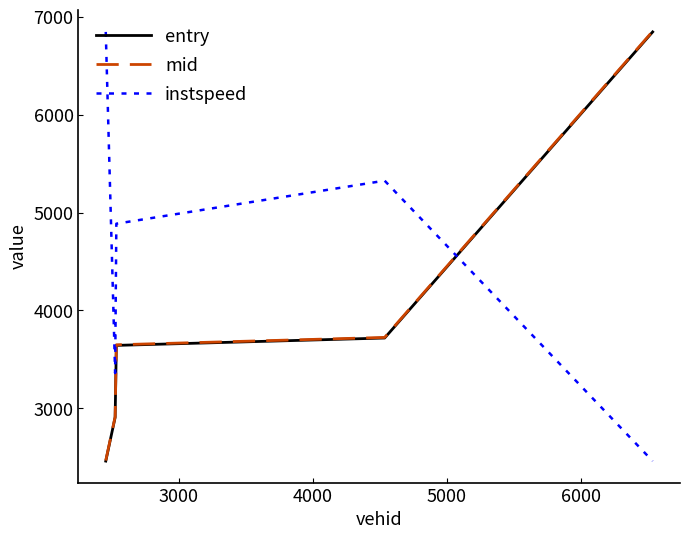

True or false: instspeed and mid intersect in this chart.

True